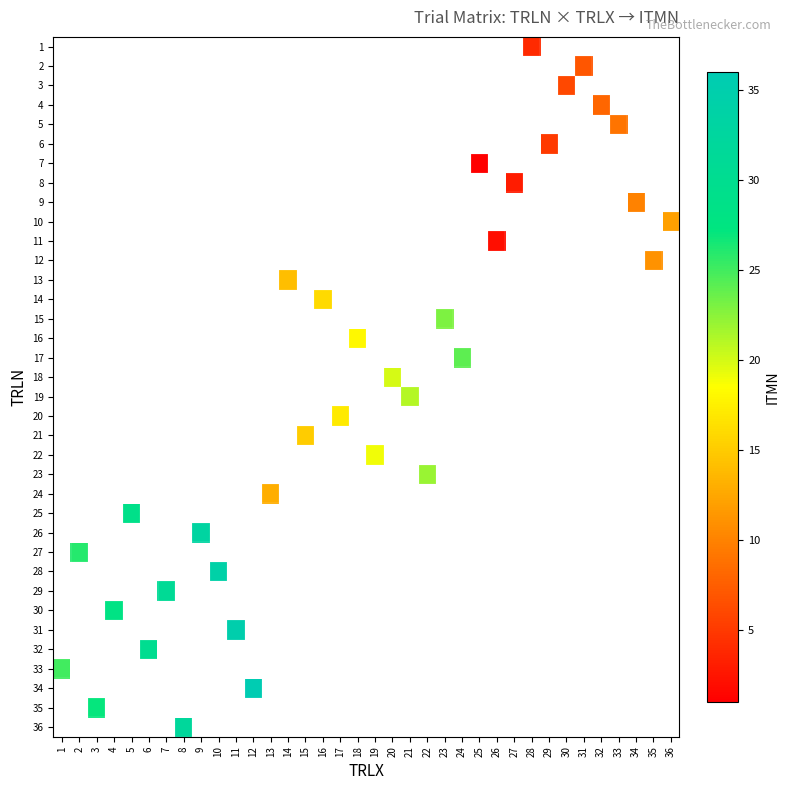

How many series are shown in this chart?

36